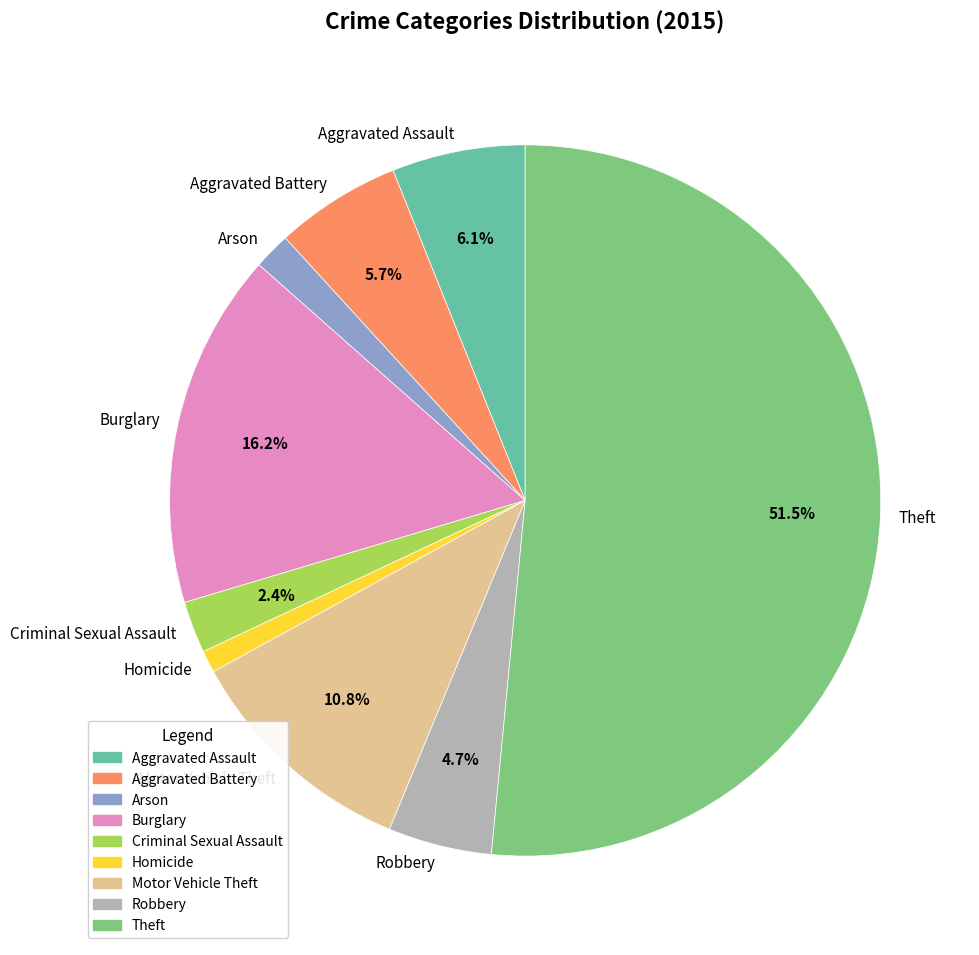

How much of the chart is everything except Burglary?

83.8%